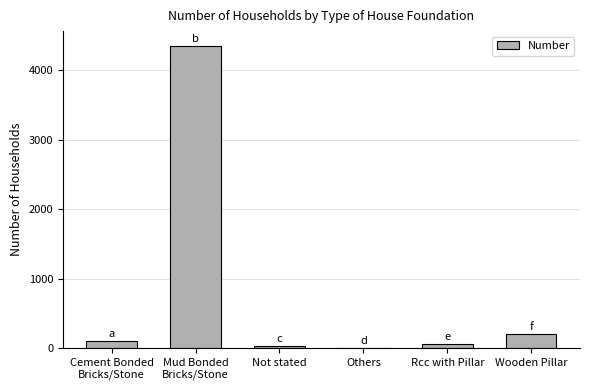

At which label is the value closest to 2176?

Wooden Pillar